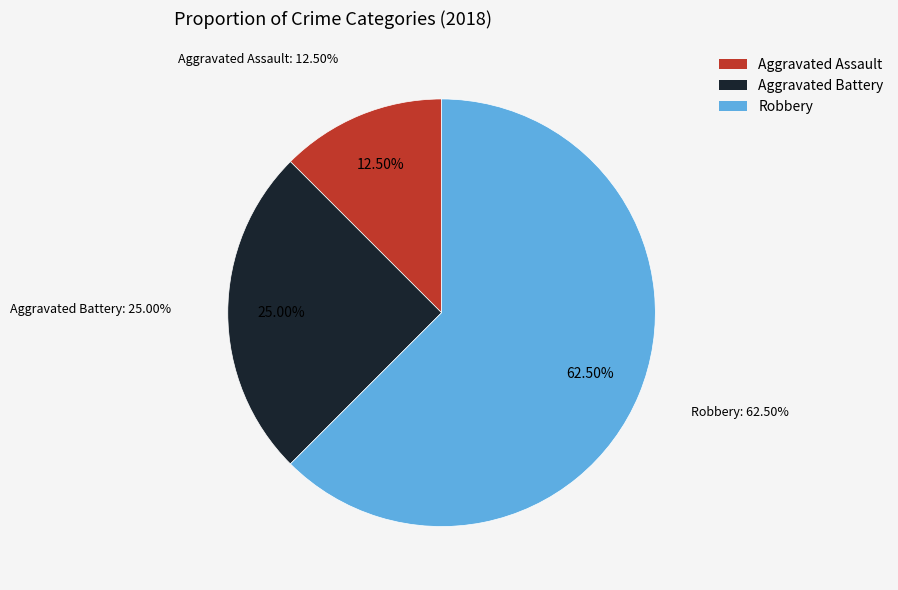

Which slice is the smallest?

Aggravated Assault